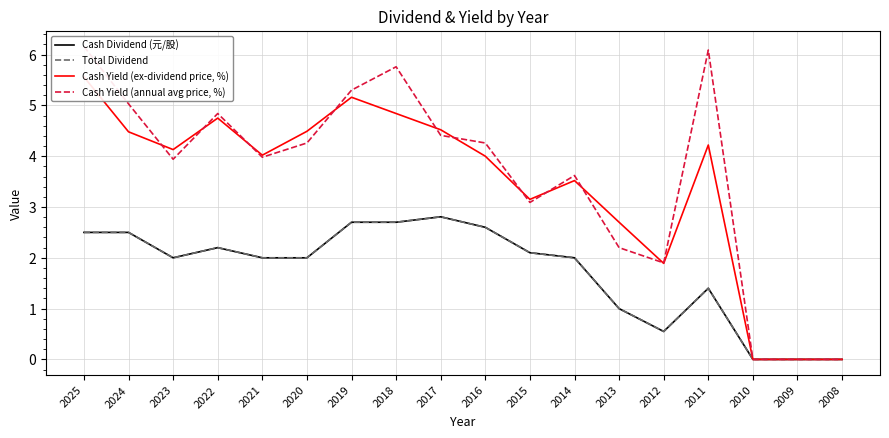

Where is the first local minimum for Cash Dividend (元/股)?

2023